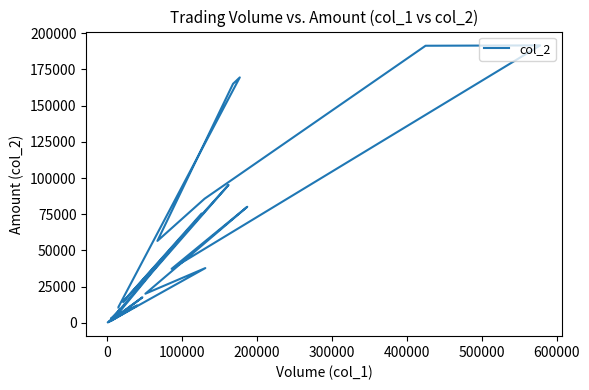

What is the maximum value shown in the chart?

191540